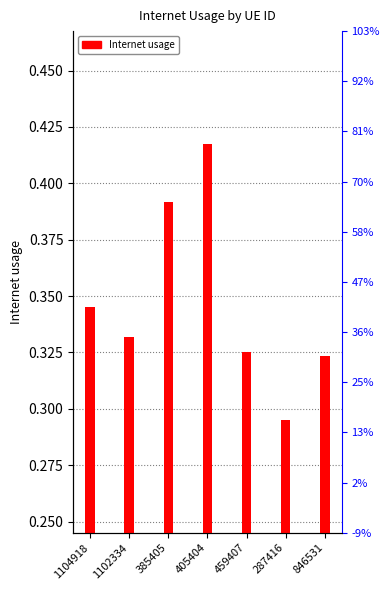

What is the sum of all values?

2.4